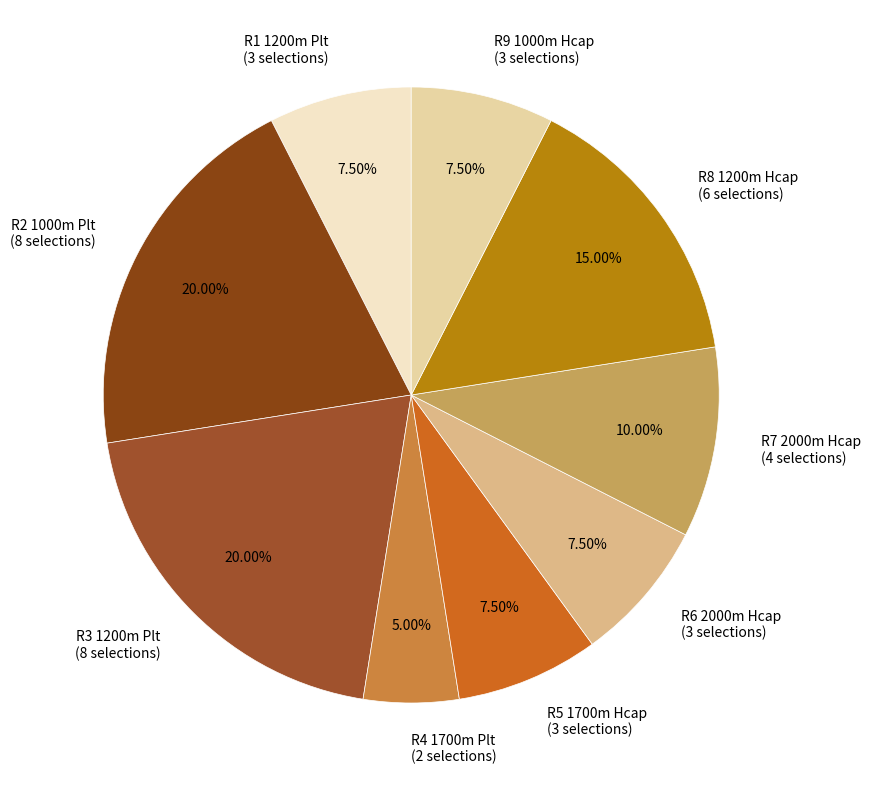

Does R4 1700m Plt (2 selections) account for over 50% of the chart?

No